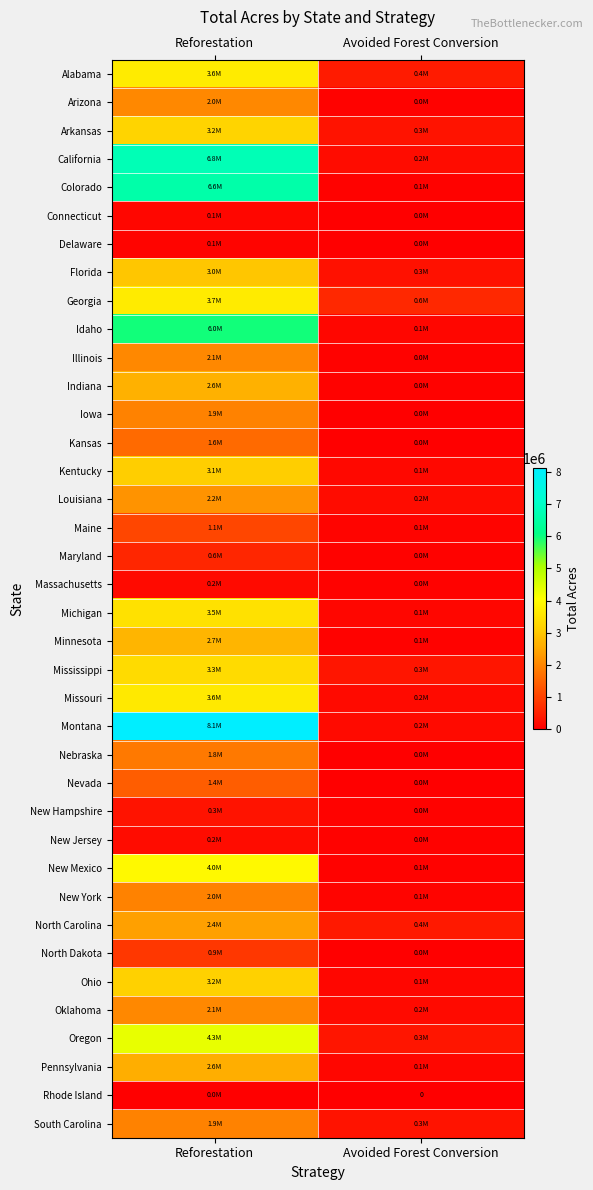

Which label corresponds to the smallest value in the chart?

Avoided Forest Conversion